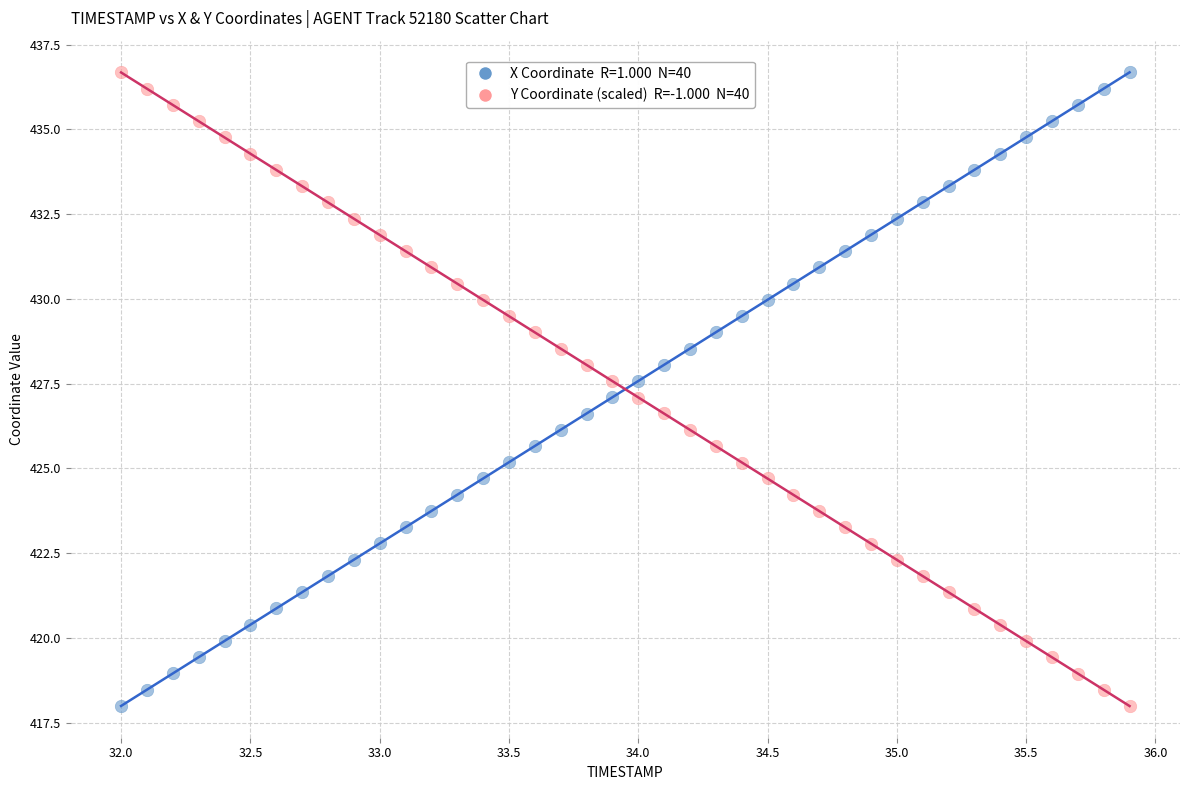

Across all data points, what is the range of X values (max minus min)?

3.9